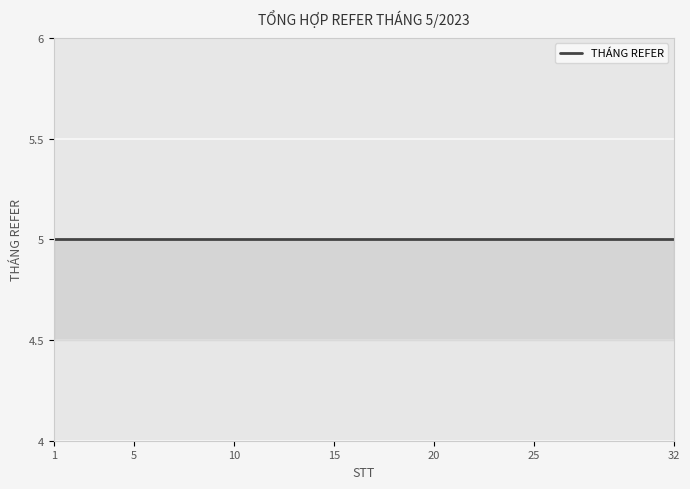

True or false: there are more than 2 points higher than both neighbors.

False